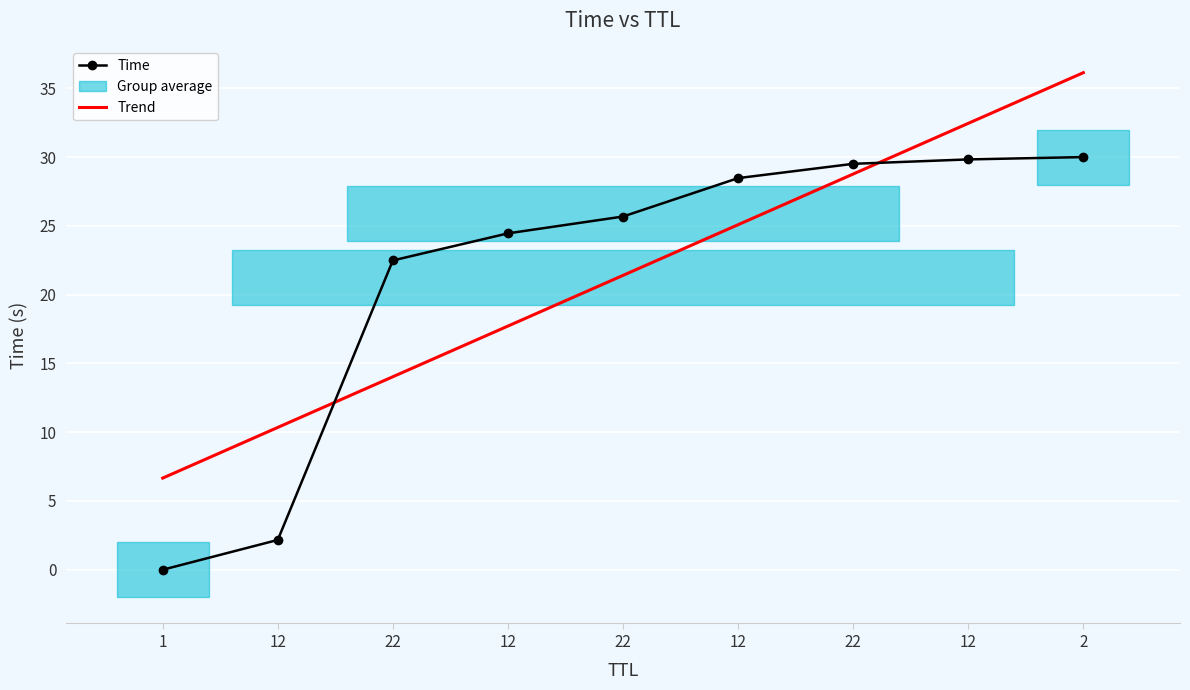

Is it true that Trend equals 28.8 at 22?

True